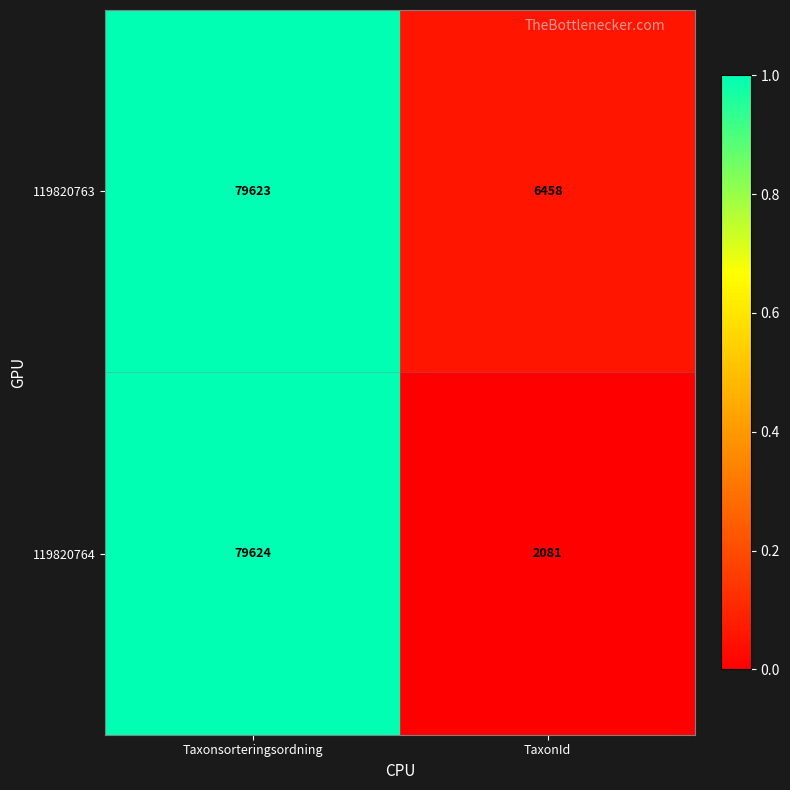

Which series has the widest spread of values?

119820764